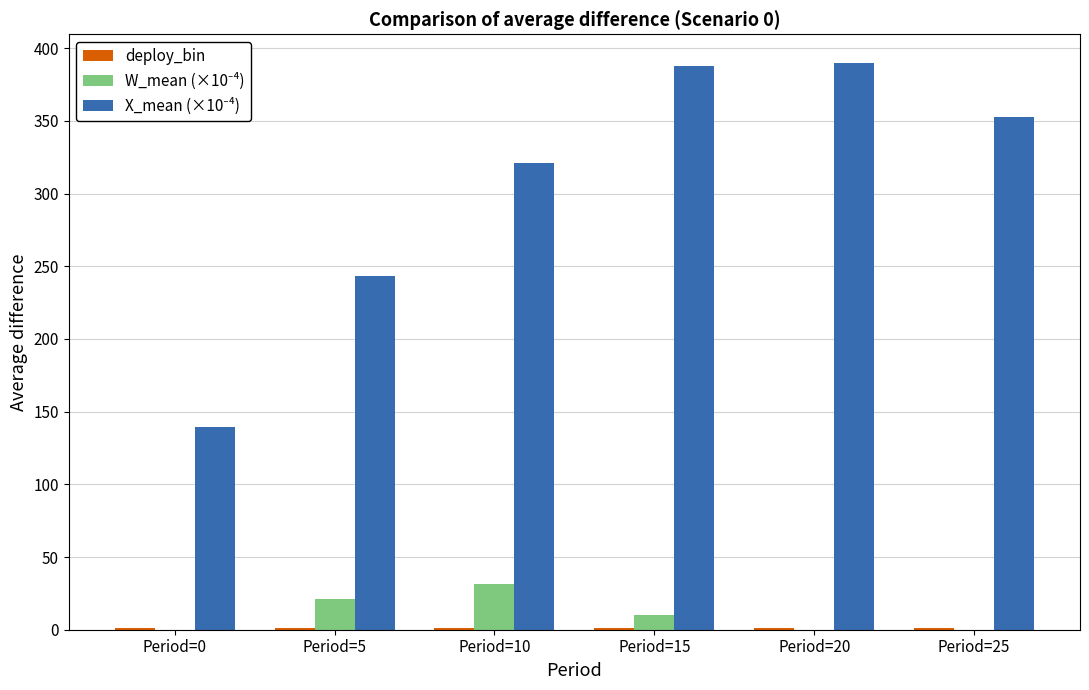

What is the greatest value displayed?

390.0